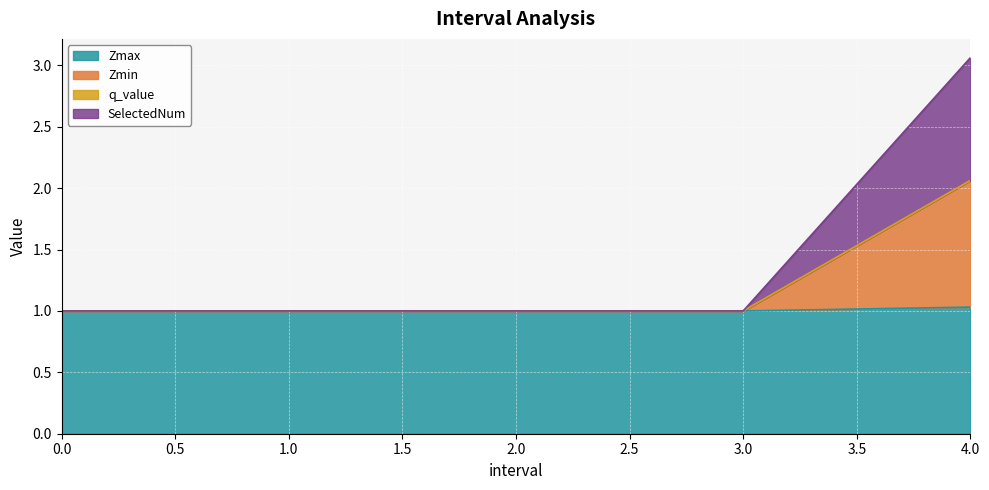

True or false: Zmax has a value of 0.7 at 1.0.

False